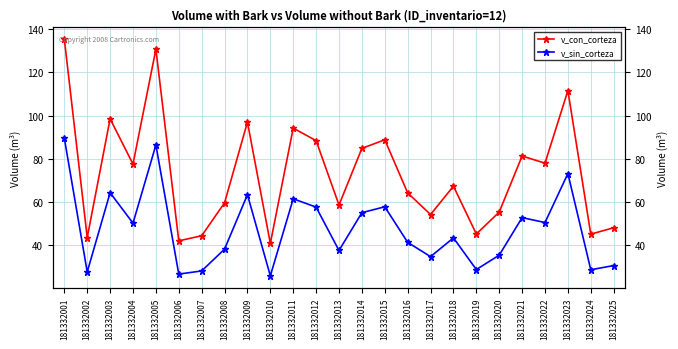

What is the difference between the v_con_corteza values at 181332010 and 181332002?

2.7